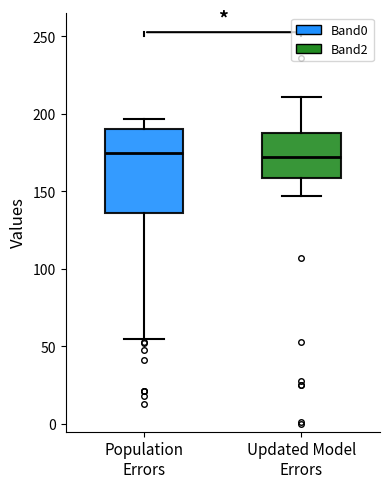

Which box is the tallest, from its lower edge to its upper edge?

Population Errors